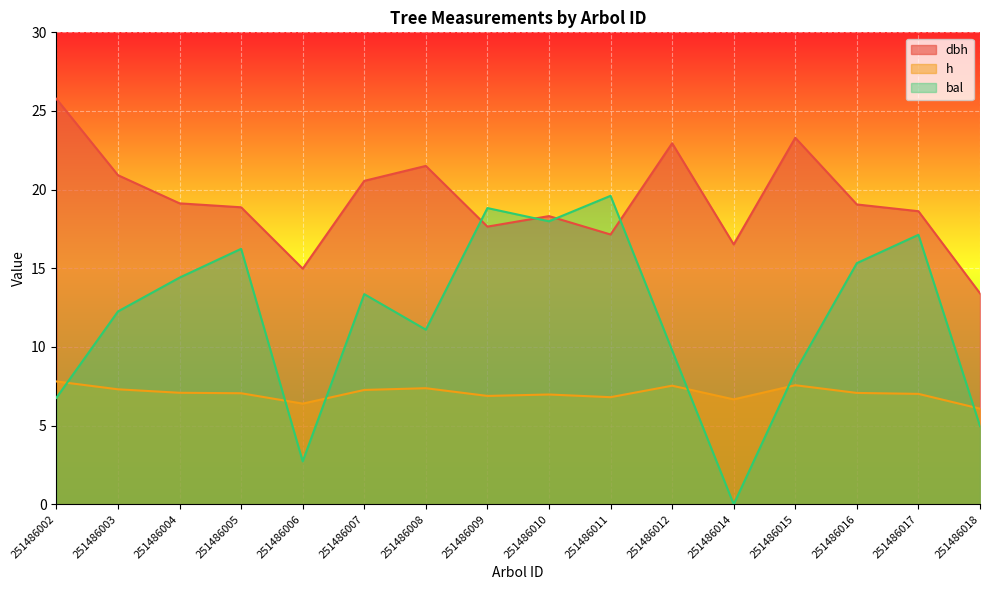

How many lines are shown in the chart?

3